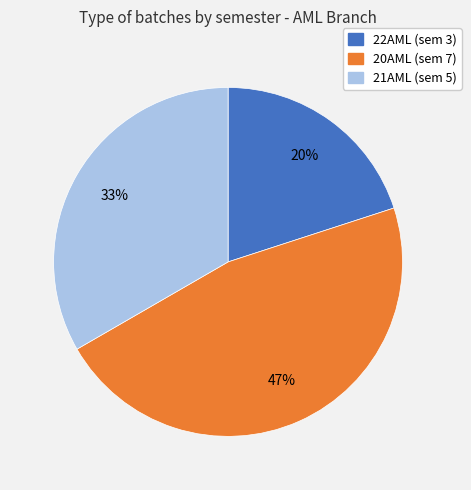

True or false: 21AML accounts for 24% of the total.

False